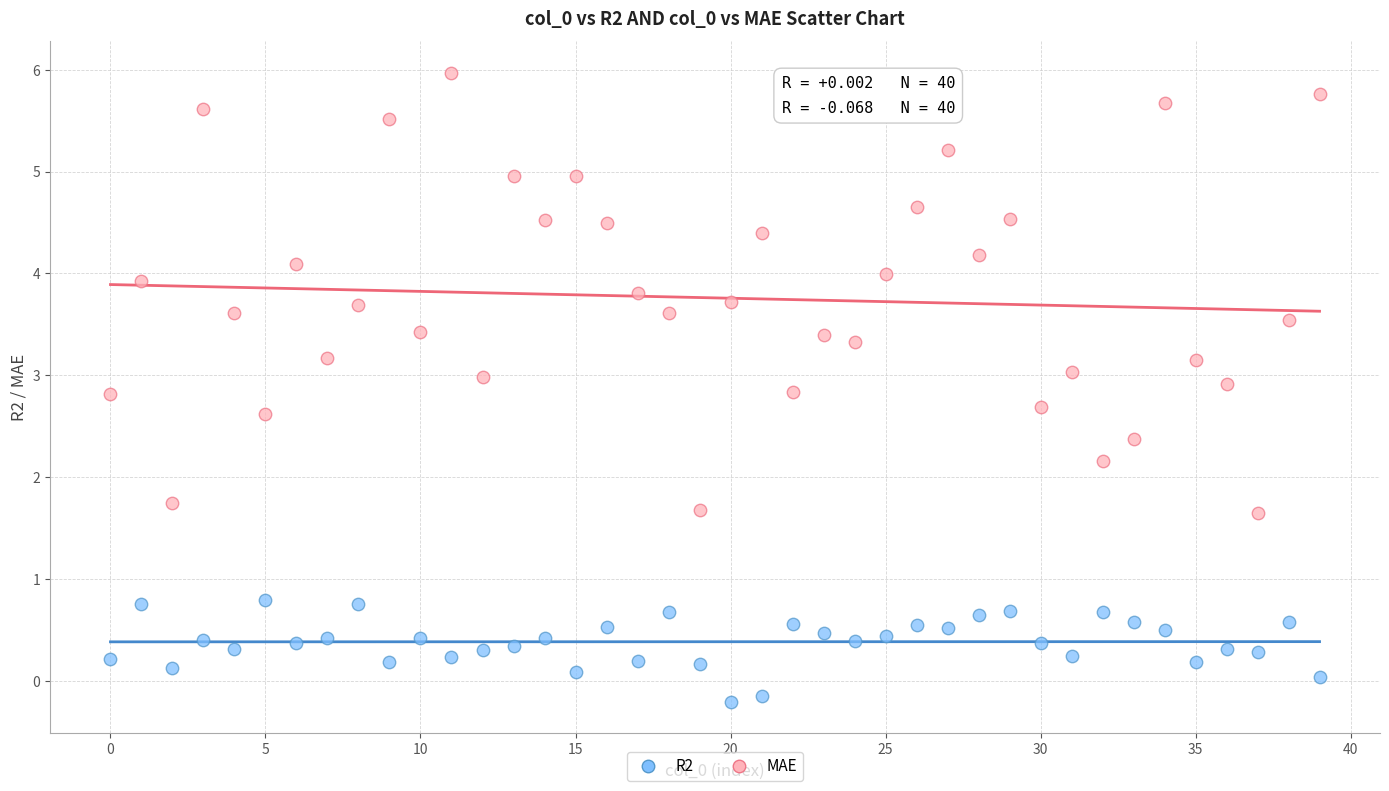

Which series reaches the minimum Y coordinate?

R2